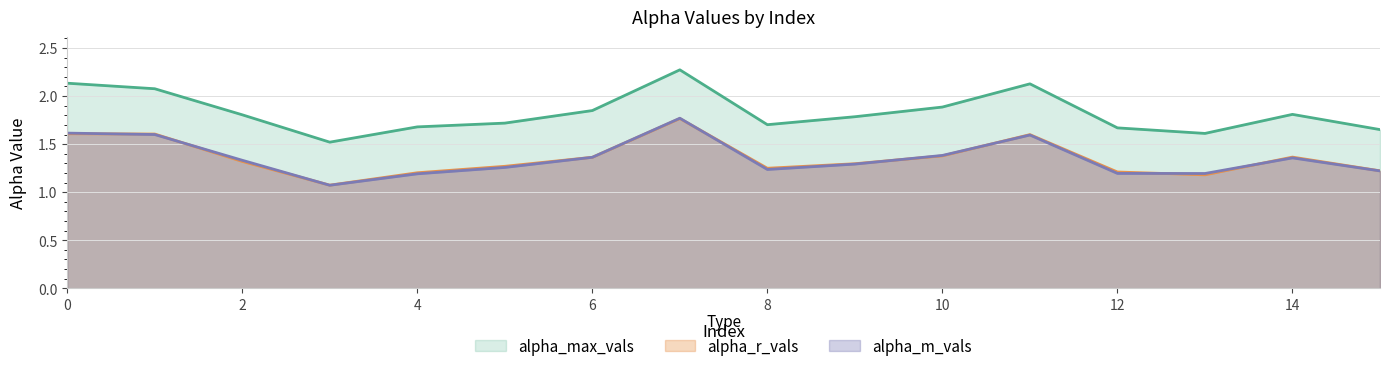

At which category does alpha_m_vals reach its first local valley?

3